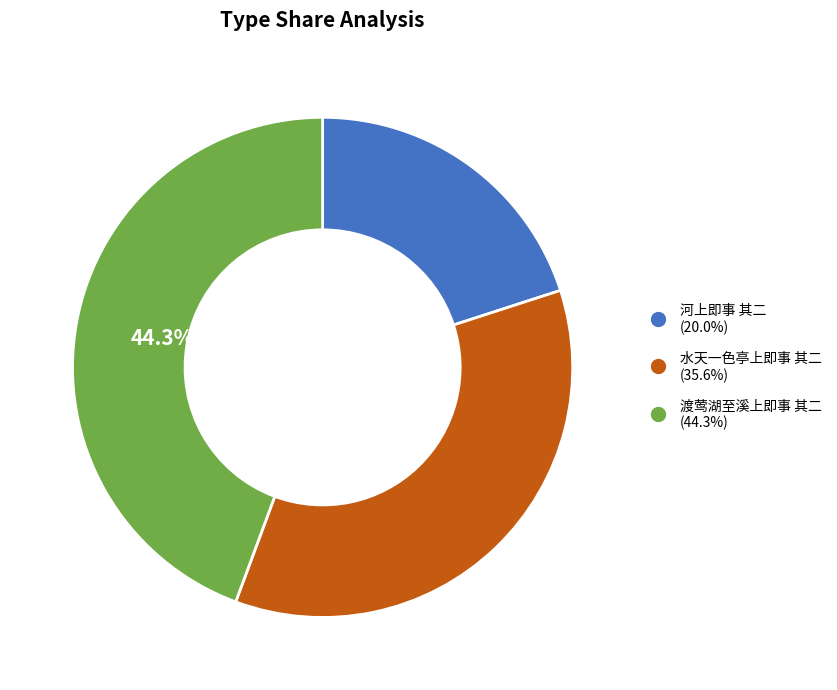

Combined, do 渡莺湖至溪上即事 其二 and 河上即事 其二 account for over 50%?

Yes